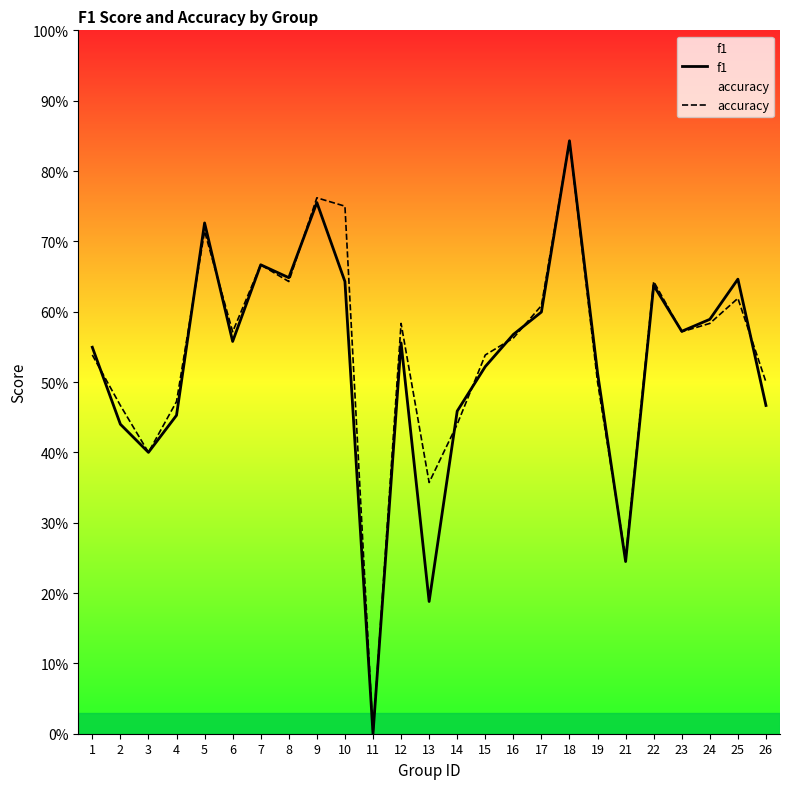

What is the maximum value shown in the chart?

0.8